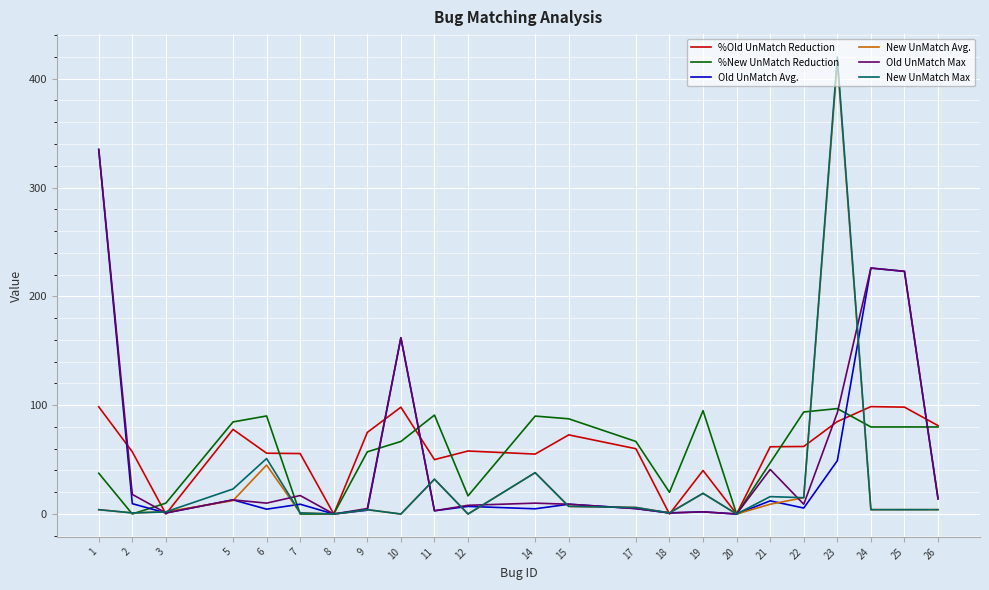

At how many categories does at least one series exceed 23?

19